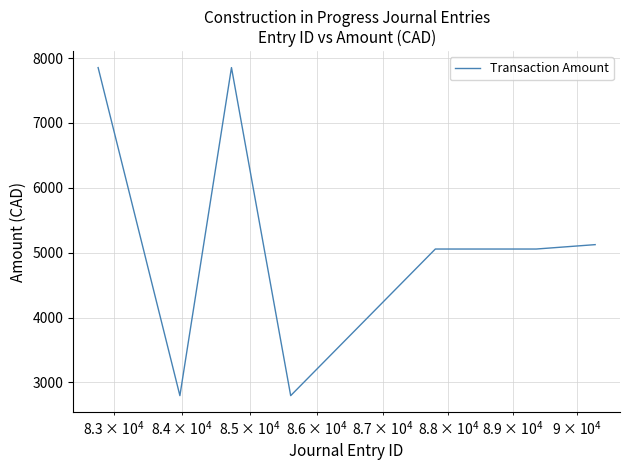

Does the chart display data point markers on the line(s)?

No